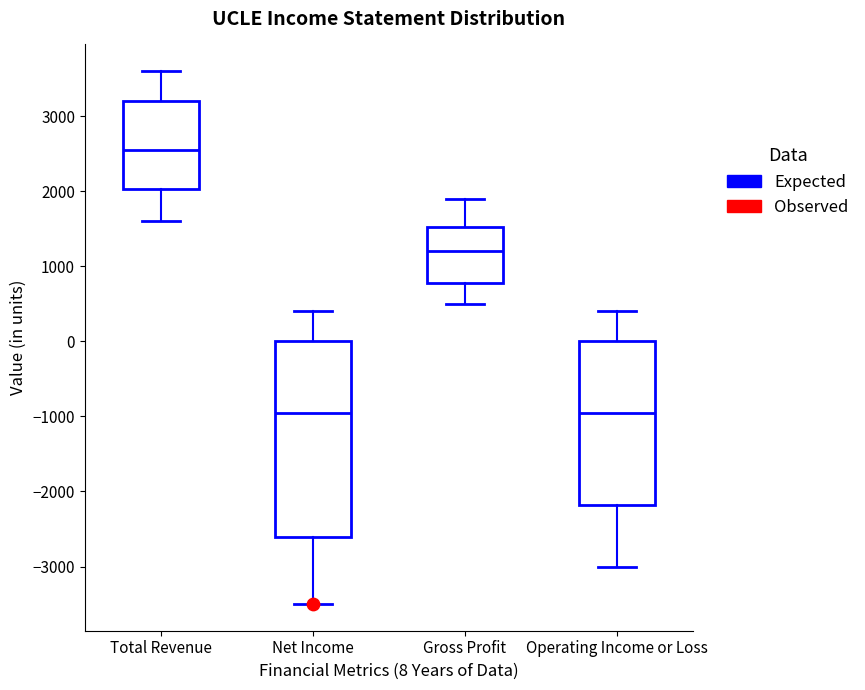

Where does the lower whisker of the box for Operating Income or Loss end on the y-axis? The values are not printed on the chart, so give them approximately, as read against the axis.

-3000